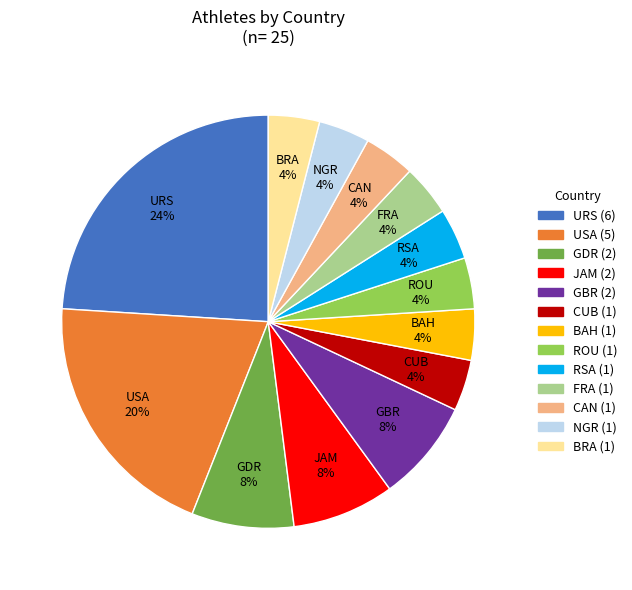

Is there a majority slice in this chart?

No